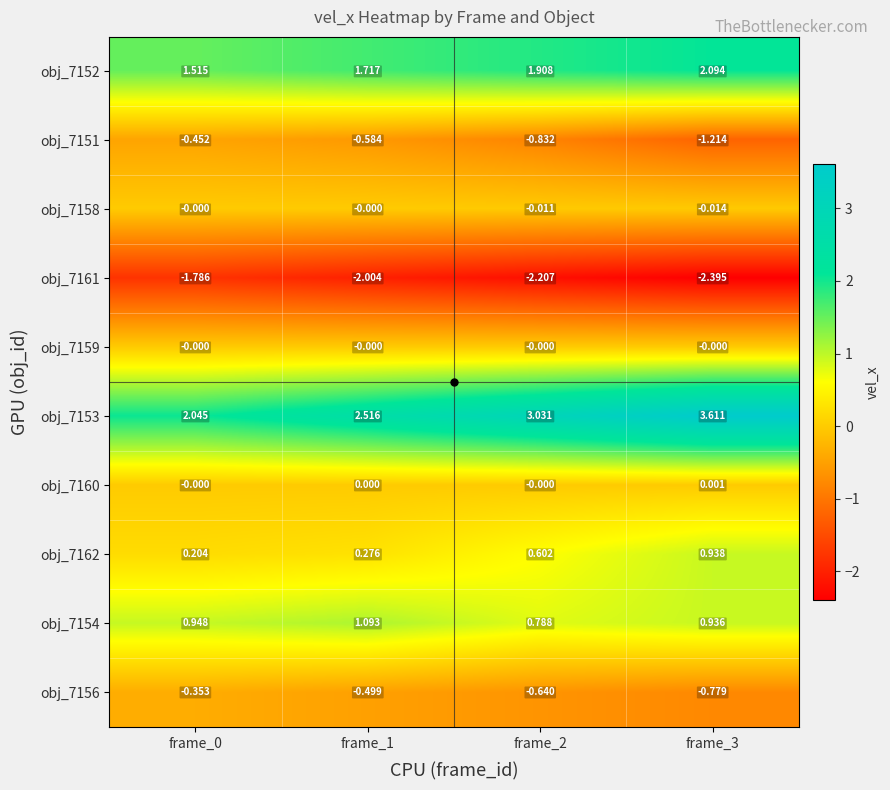

Is the value of obj_7153 at frame_0 greater than the value of obj_7162 at frame_3?

Yes